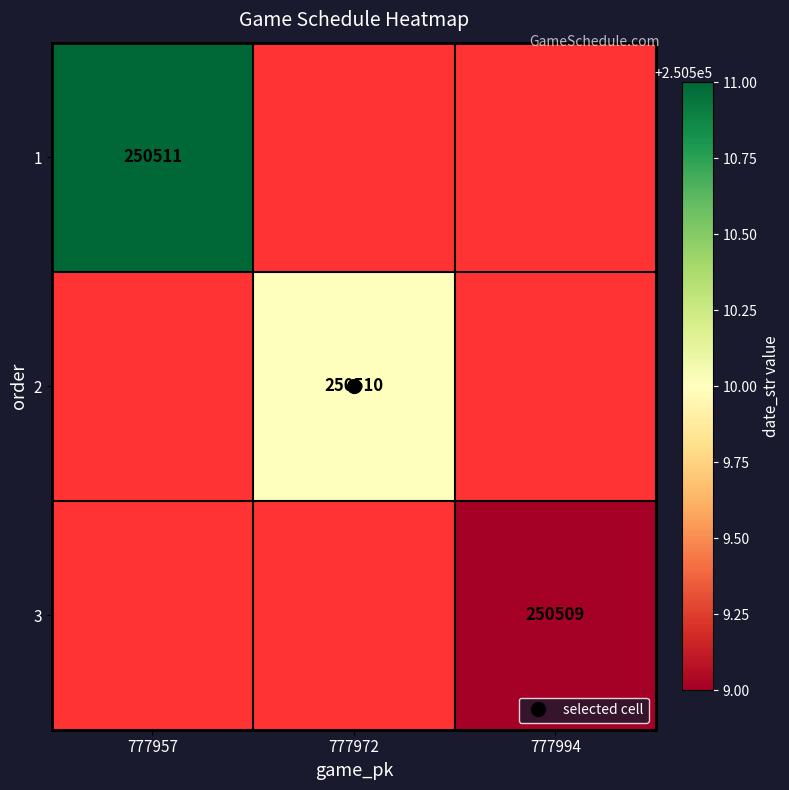

How many values in 2 are above zero?

1